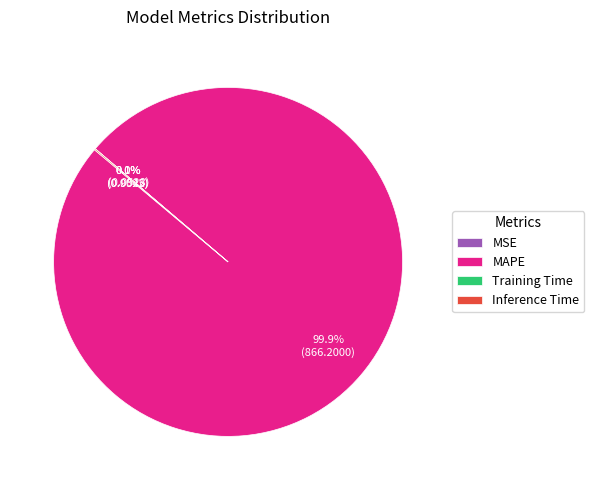

Which slice represents more than half of the pie?

MAPE